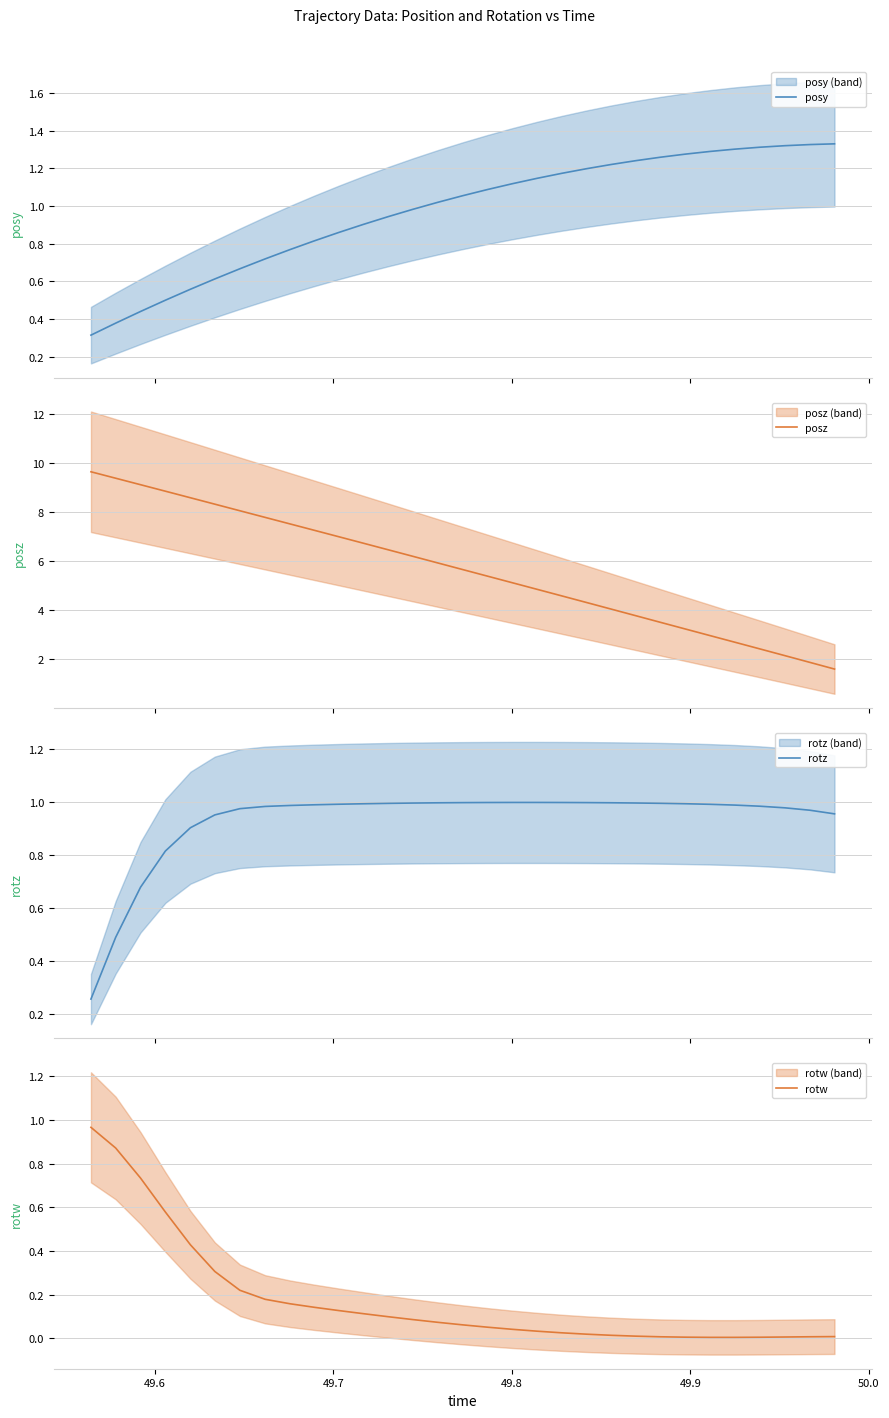

True or false: posz and posy intersect in this chart.

False